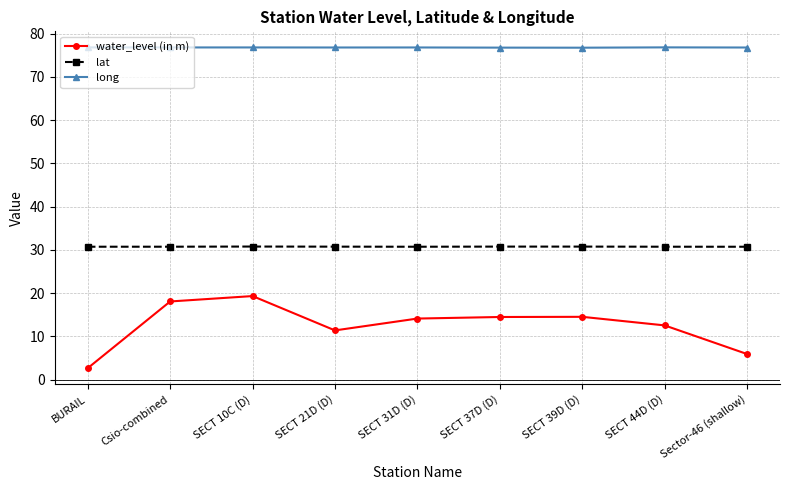

True or false: lat and water_level (in m) cross at least once.

False